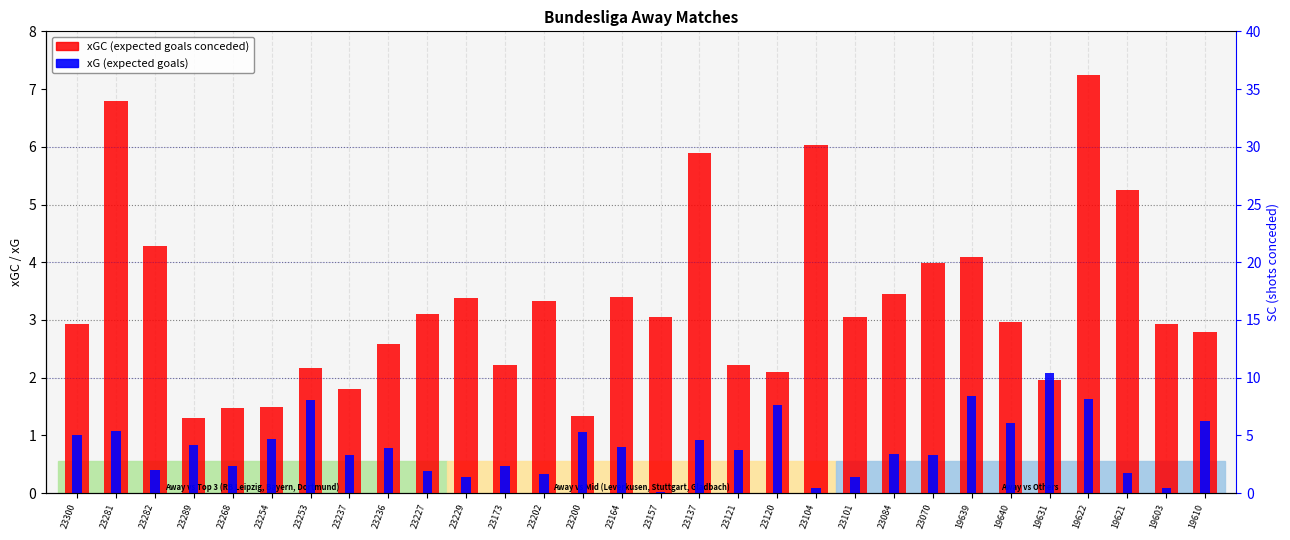

What is the difference between the maximum and minimum values in the xG series?

2.1